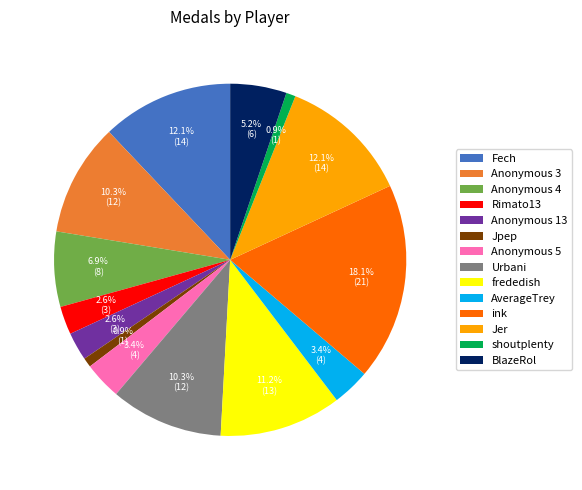

Is there any slice that represents more than half of the pie?

No